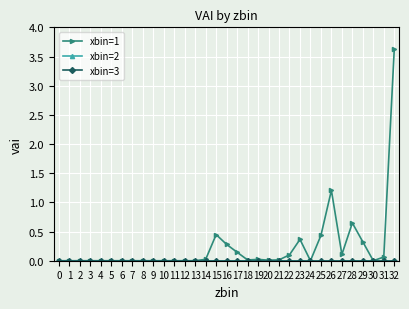

Is it true that xbin=1 equals 0.0 at 24?

True